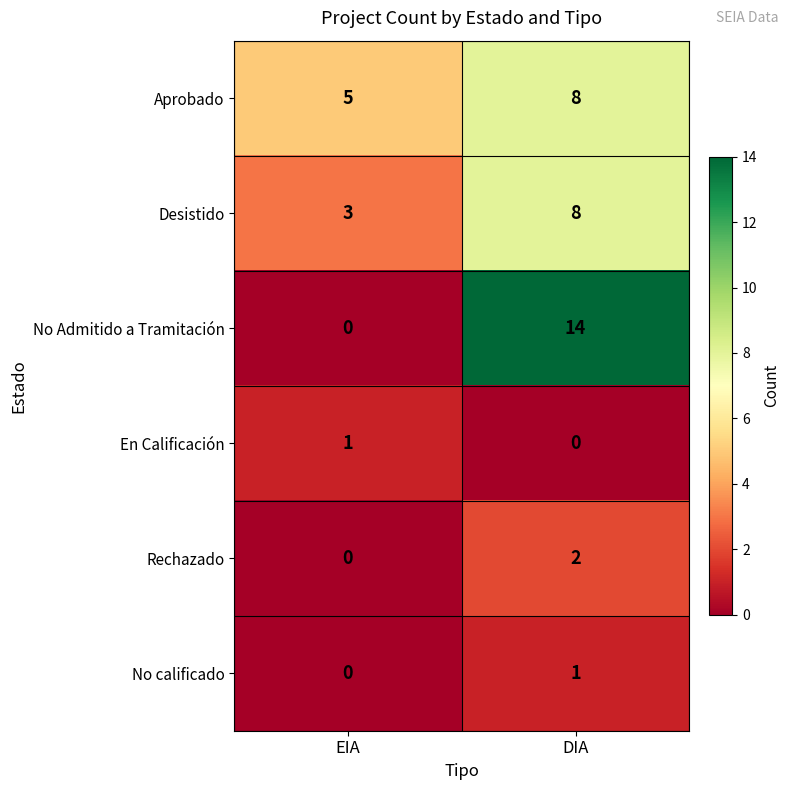

Which category has the lowest value in the Rechazado series?

EIA